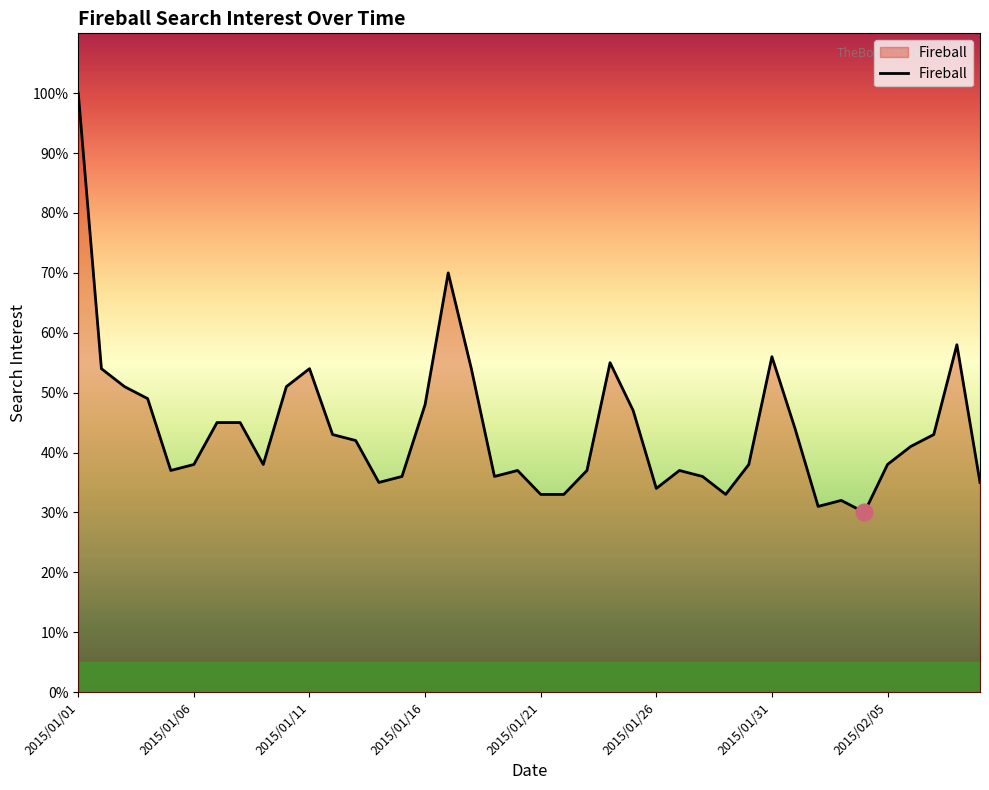

What is the difference between the maximum and minimum values?

70